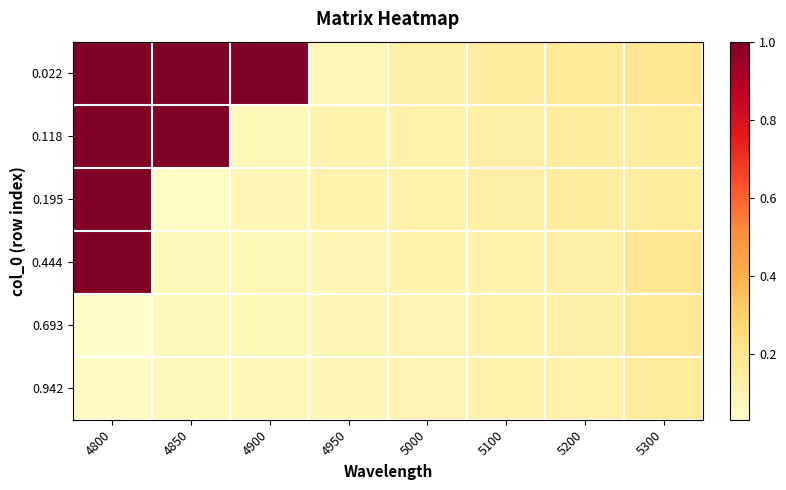

Reading left to right, list all the values displayed in this chart.

0.022: 4800=1.0	4850=1.0	4900=1.0	4950=0.1	5000=0.1	5100=0.2	5200=0.2	5300=0.2
0.118: 4800=1.0	4850=1.0	4900=0.1	4950=0.1	5000=0.1	5100=0.1	5200=0.2	5300=0.2
0.195: 4800=1.0	4850=0.1	4900=0.1	4950=0.1	5000=0.1	5100=0.1	5200=0.2	5300=0.2
0.444: 4800=1.0	4850=0.1	4900=0.1	4950=0.1	5000=0.1	5100=0.1	5200=0.1	5300=0.2
0.693: 4800=0.0	4850=0.1	4900=0.1	4950=0.1	5000=0.1	5100=0.1	5200=0.1	5300=0.2
0.942: 4800=0.1	4850=0.1	4900=0.1	4950=0.1	5000=0.1	5100=0.1	5200=0.1	5300=0.2